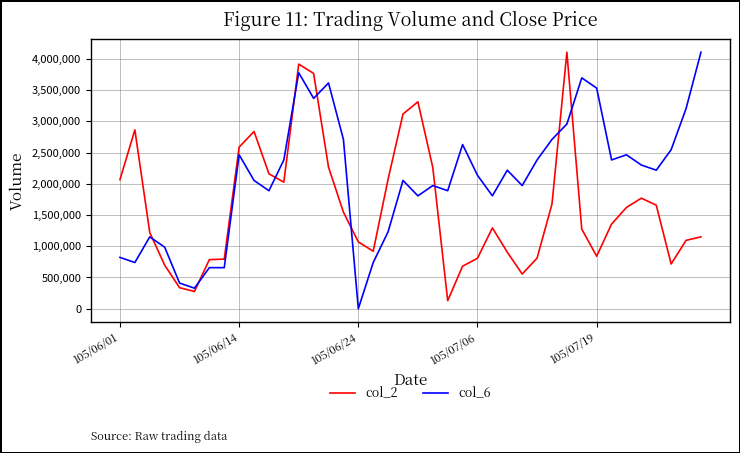

Which series has the largest total across all categories?

col_6